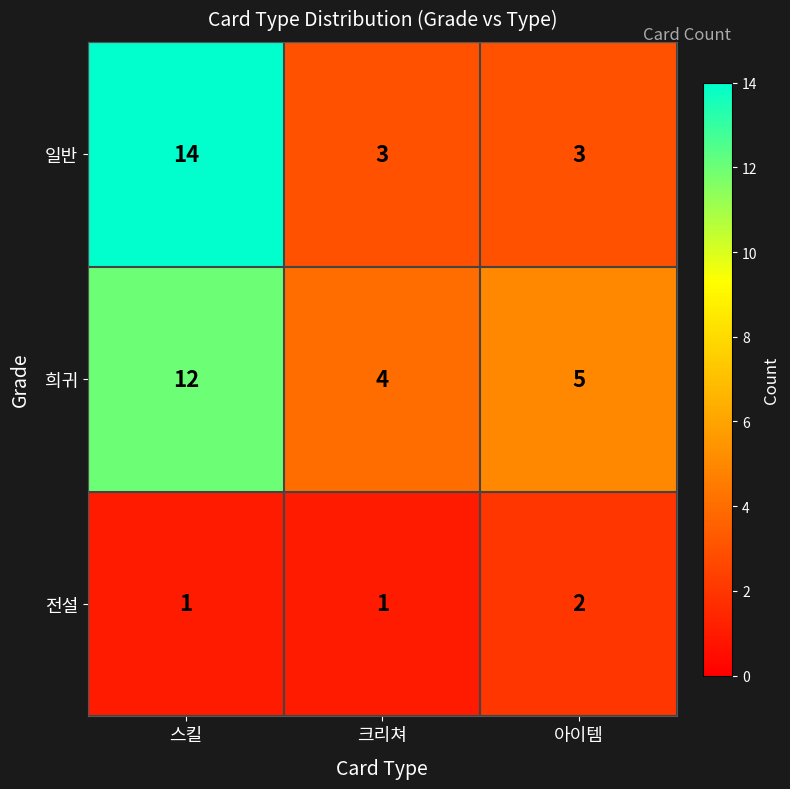

What is the total value across all series at 크리쳐?

8